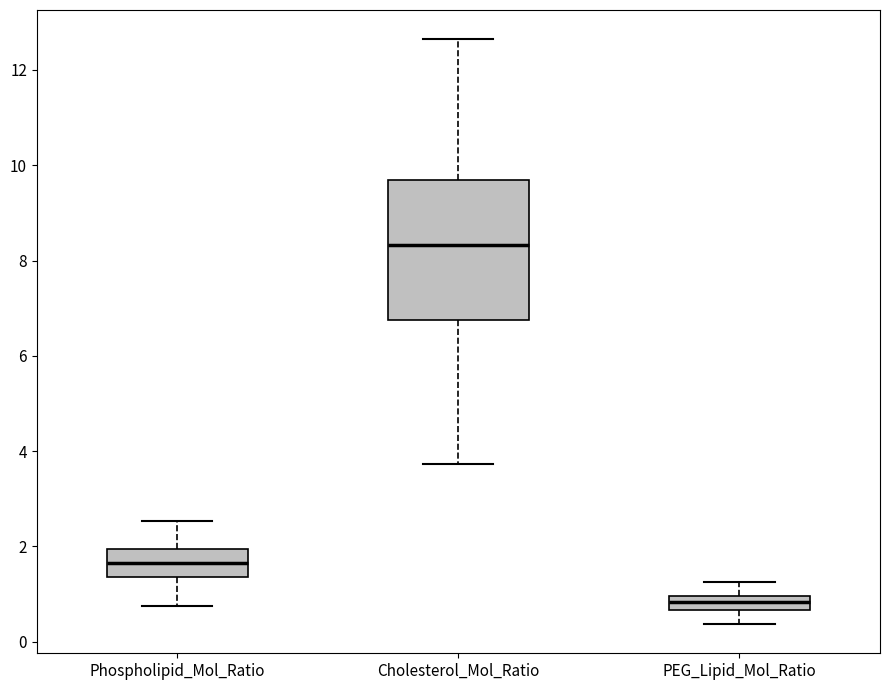

Which box's median line is the lowest?

PEG_Lipid_Mol_Ratio